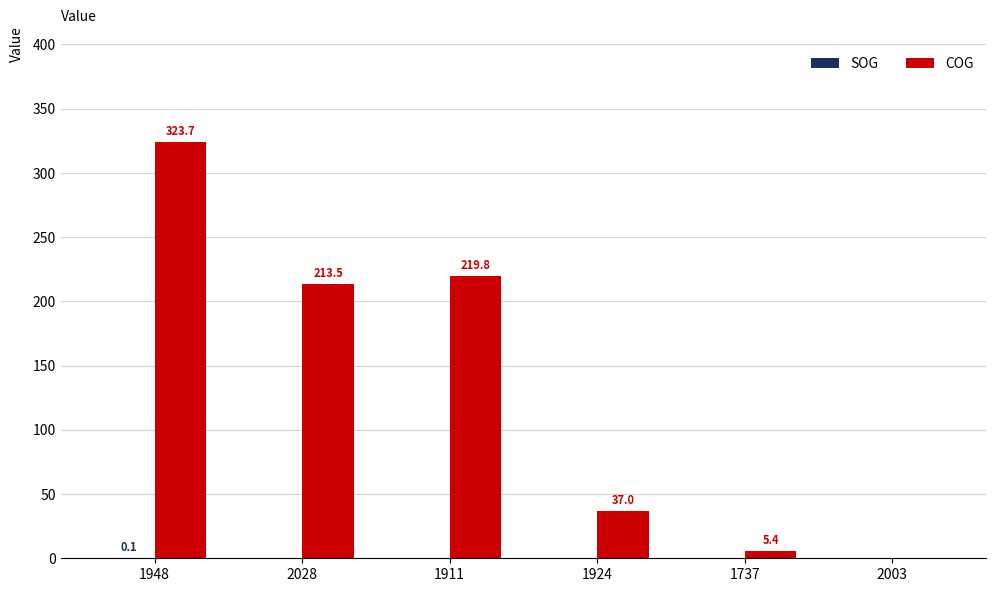

Are the bars horizontal?

No